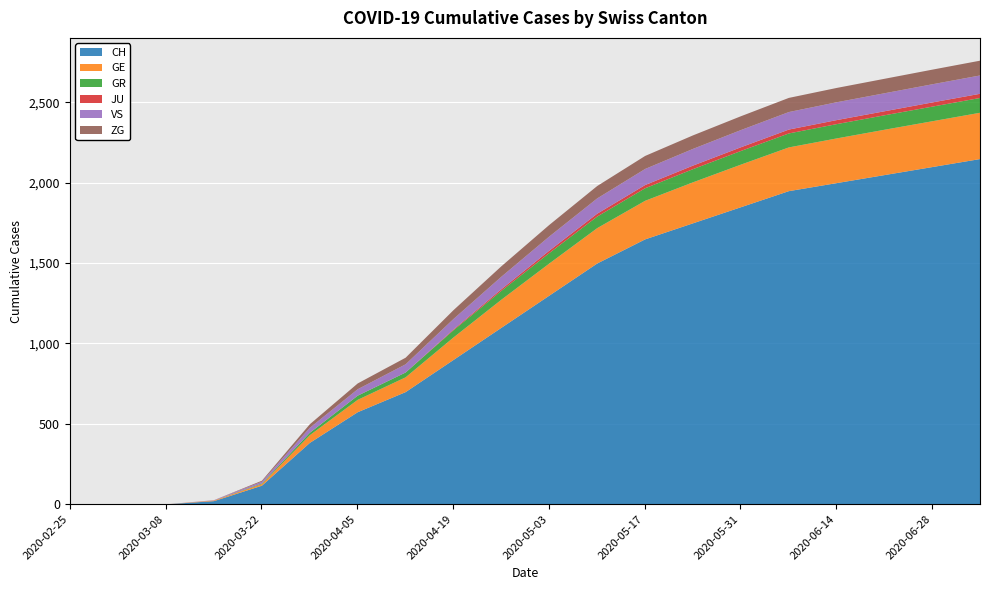

Reading left to right, what are all the values shown in this chart?

CH: 0	0	2	22	118	384	575	700	900	1100	1300	1500	1650	1750	1850	1950	2000	2050	2100	2150
GE: 0	0	0	4	10	48	77	92	140	175	200	220	240	255	265	272	278	282	285	288
GR: 0	0	0	0	4	15	26	30	45	55	65	72	78	82	85	87	89	90	91	92
JU: 0	0	0	0	0	0	0	0	5	10	15	18	20	22	23	24	25	25	26	26
VS: 0	0	0	2	11	31	40	51	65	78	88	95	100	104	107	109	111	112	113	114
ZG: 0	0	0	0	6	22	36	41	55	65	72	77	81	84	86	88	89	90	91	92